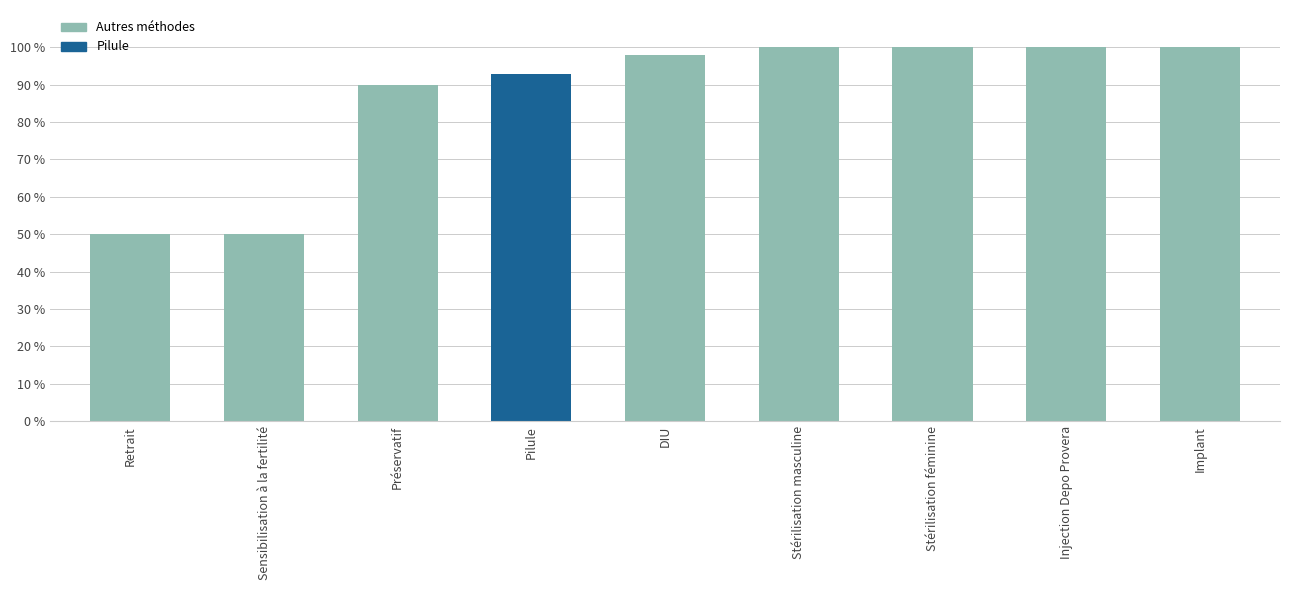

What is the greatest value displayed?

100